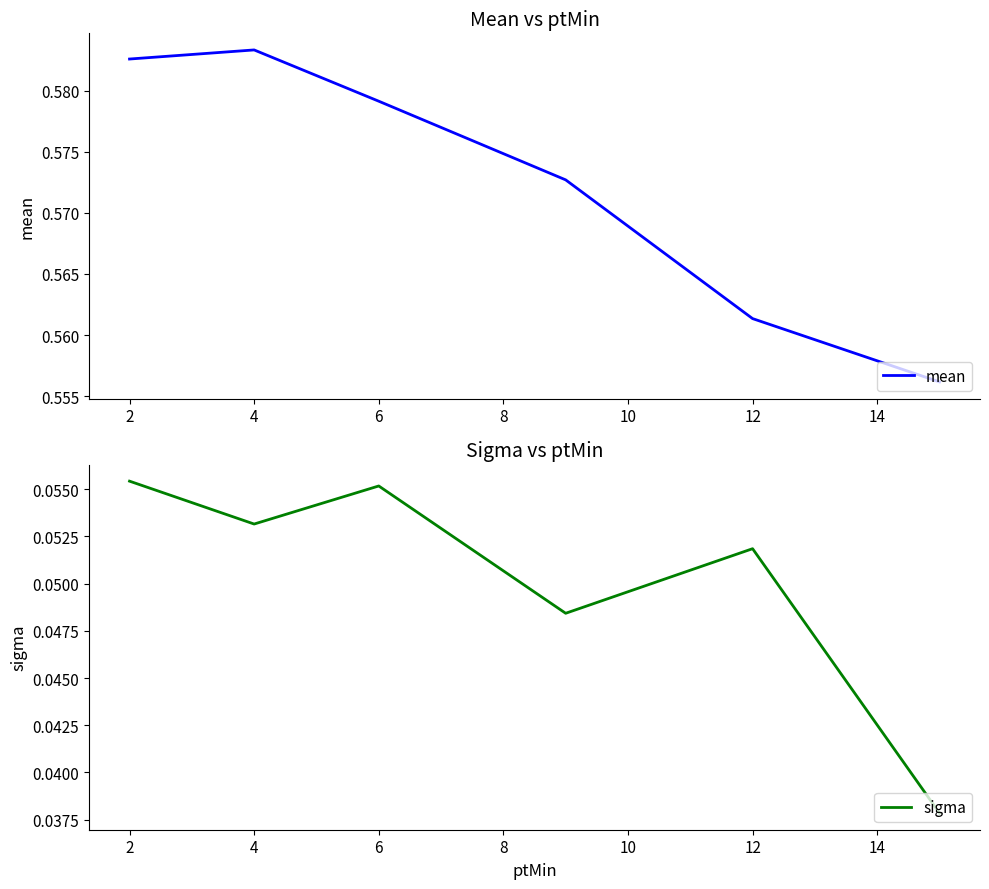

Reading left to right, what are all the values shown in this chart?

mean: 0.6	0.6	0.6	0.6	0.6	0.6
sigma: 0.1	0.1	0.1	0.0	0.1	0.0